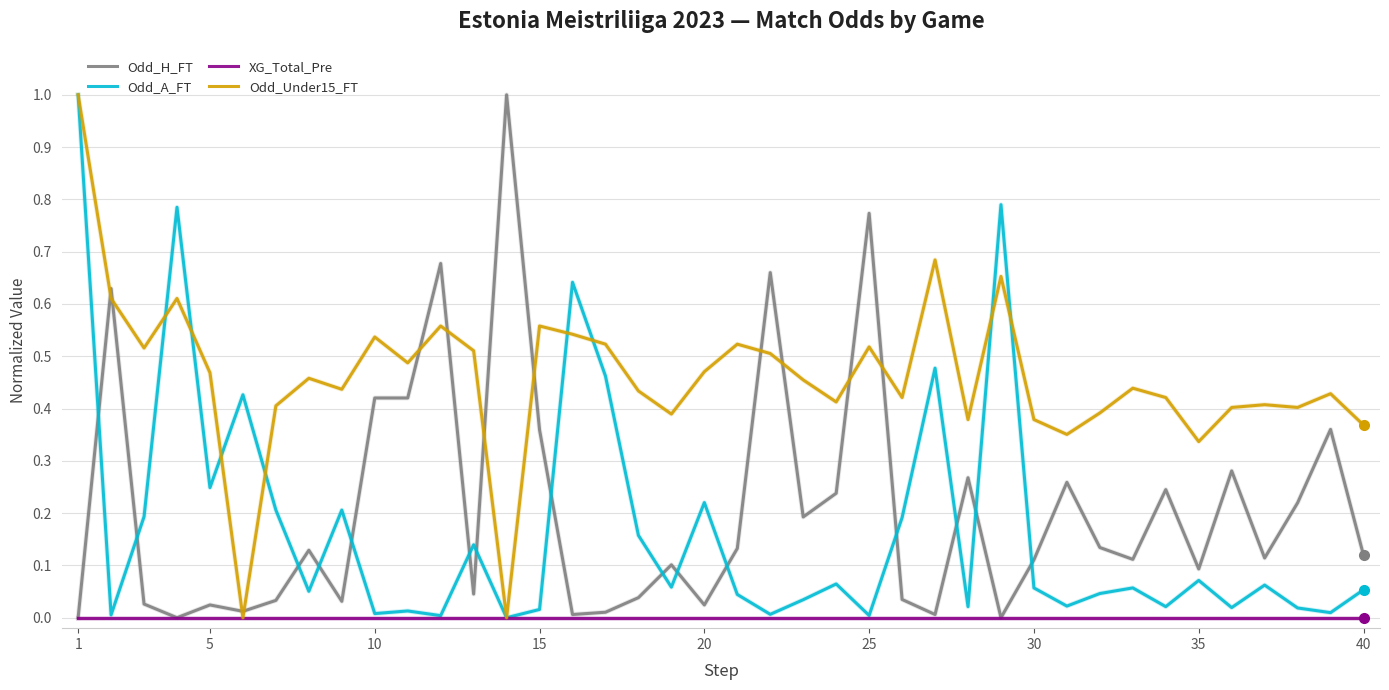

Which series has the largest total across all categories?

Odd_Under15_FT